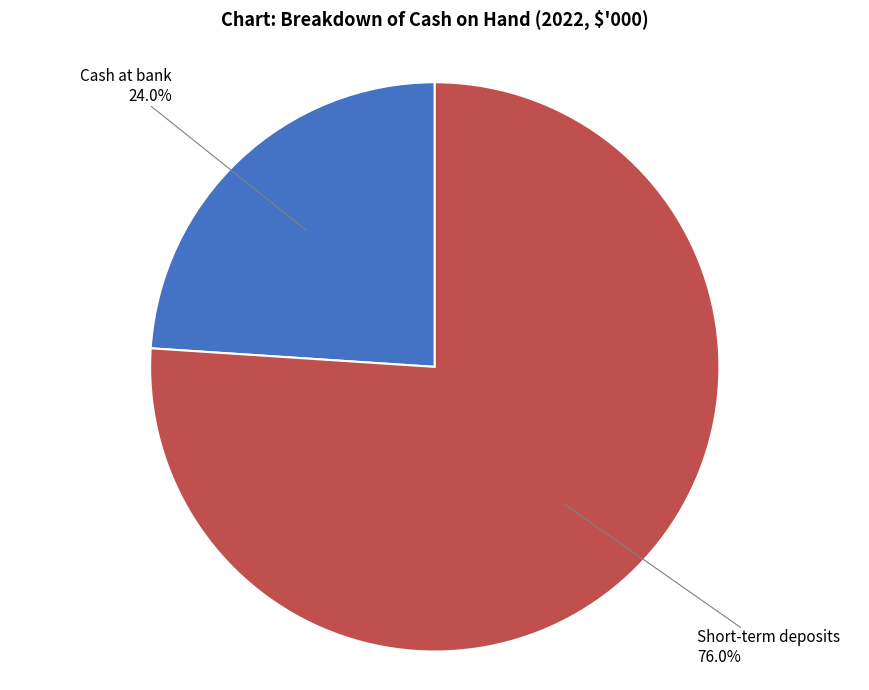

How many segments does this pie chart have?

2